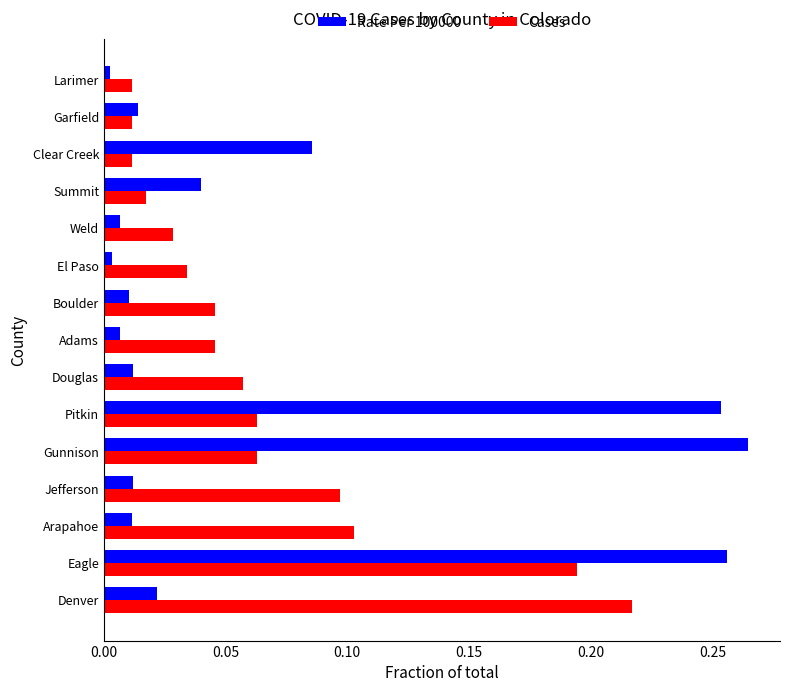

List the series in order of their peak value, highest first.

Rate Per 100000, Cases